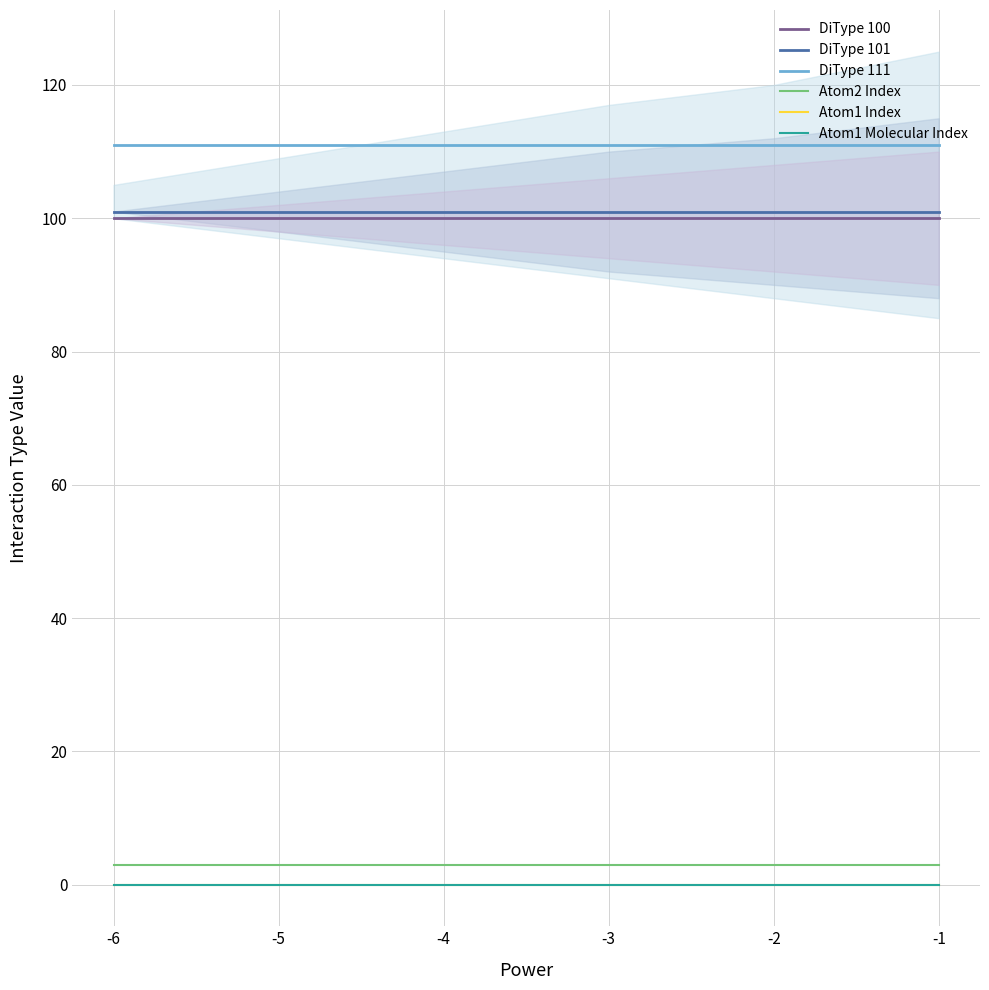

What is the value of the DiType 111 point at the 2nd from the left?

111